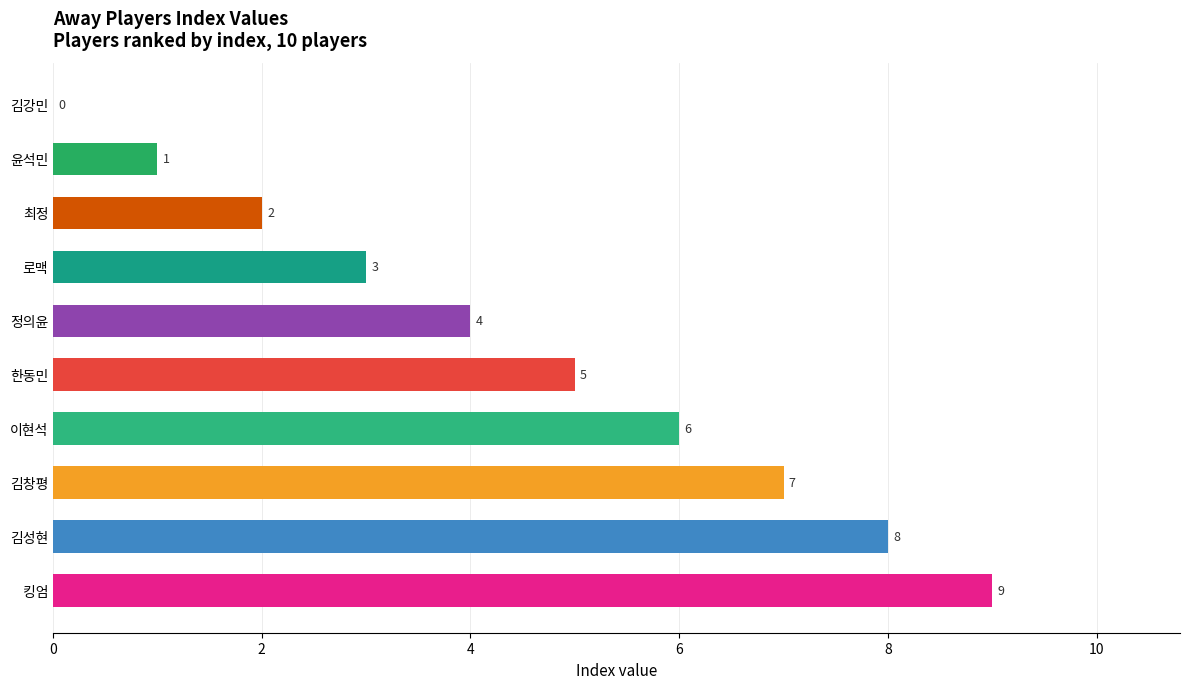

What is the sum of all values?

45